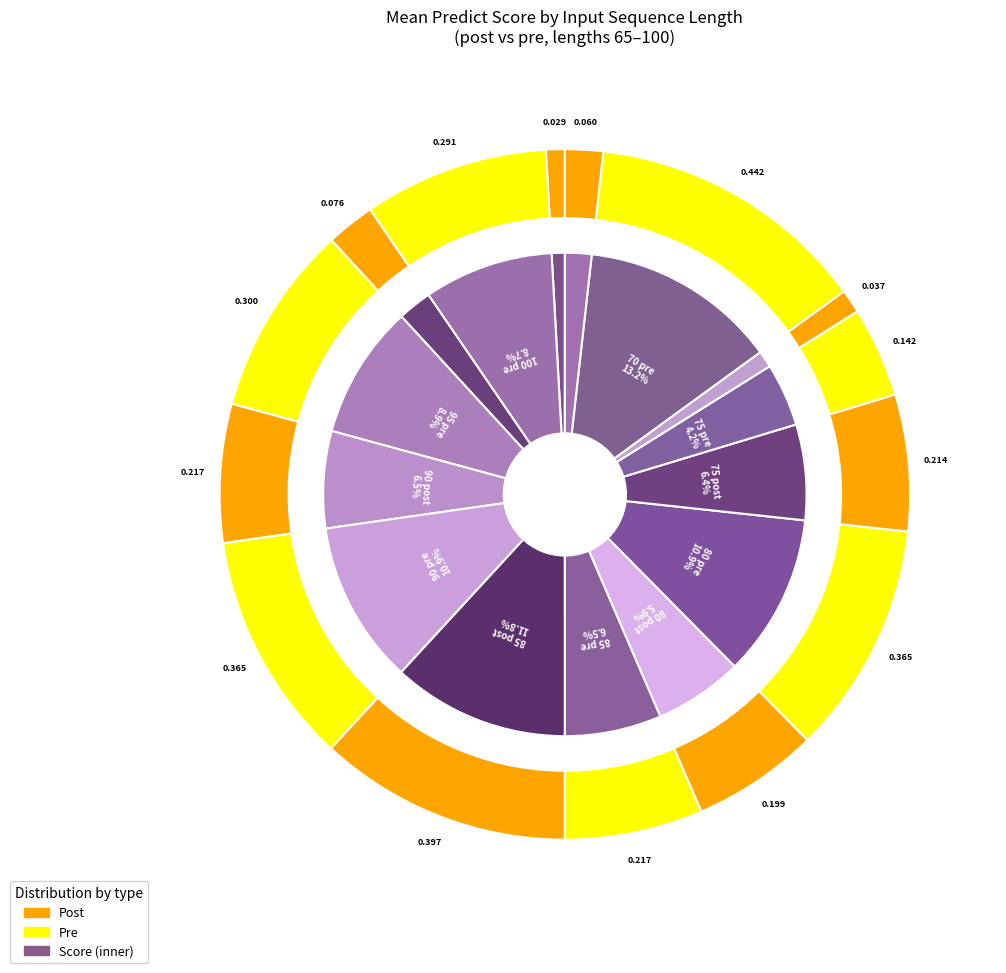

Count the number of slices in the pie.

15